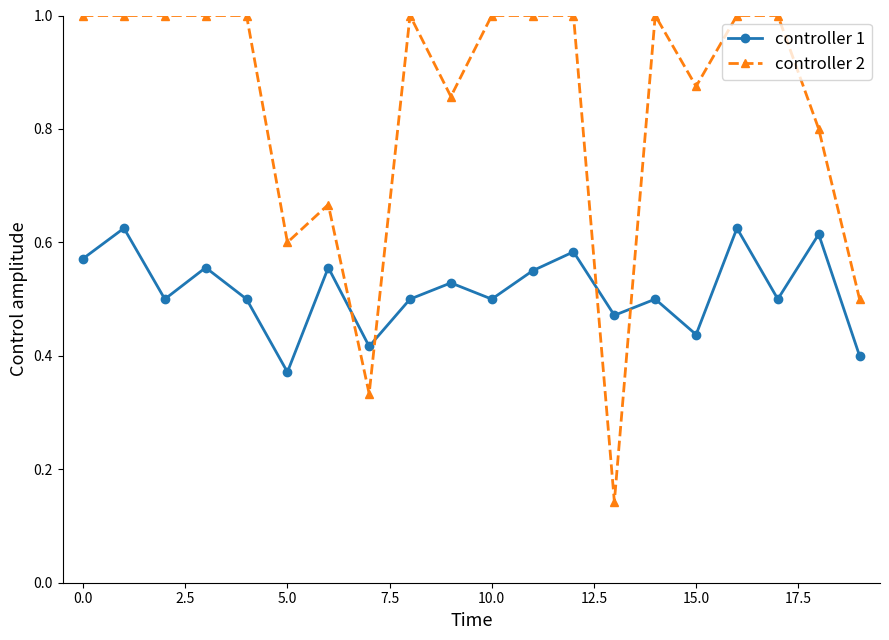

What is the value of the controller 2 point at the 5th from the left?

1.0